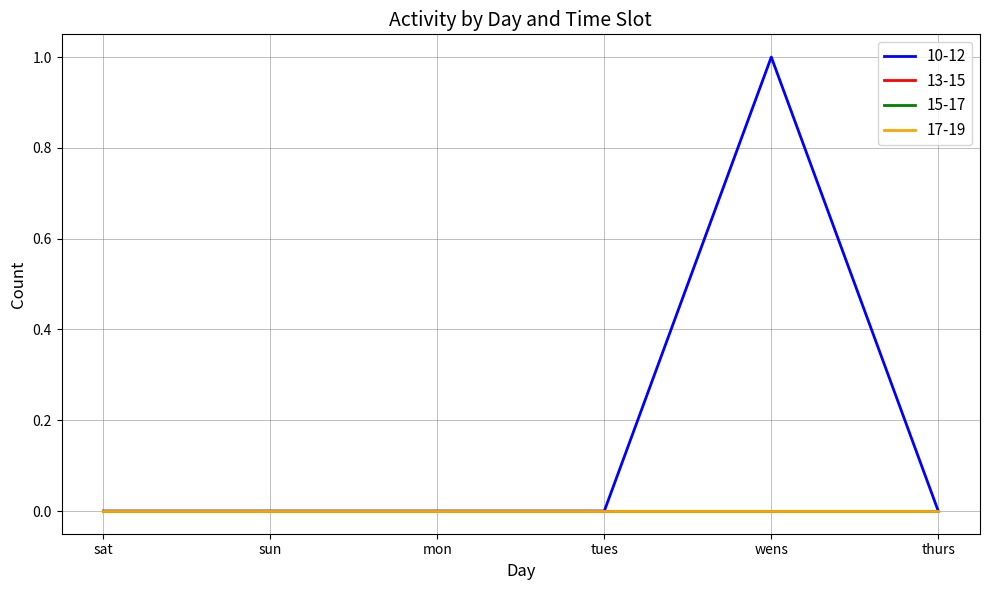

What is the maximum value shown in the chart?

1